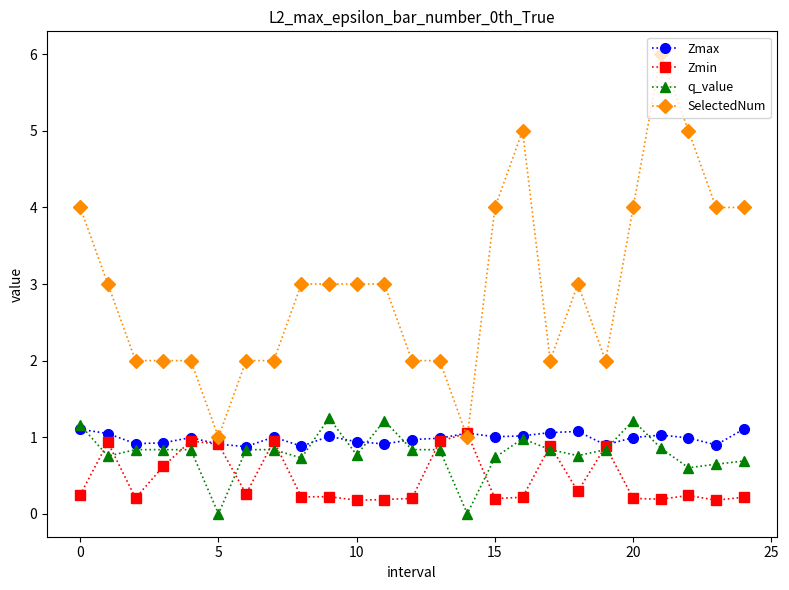

True or false: q_value and SelectedNum cross at least once.

False